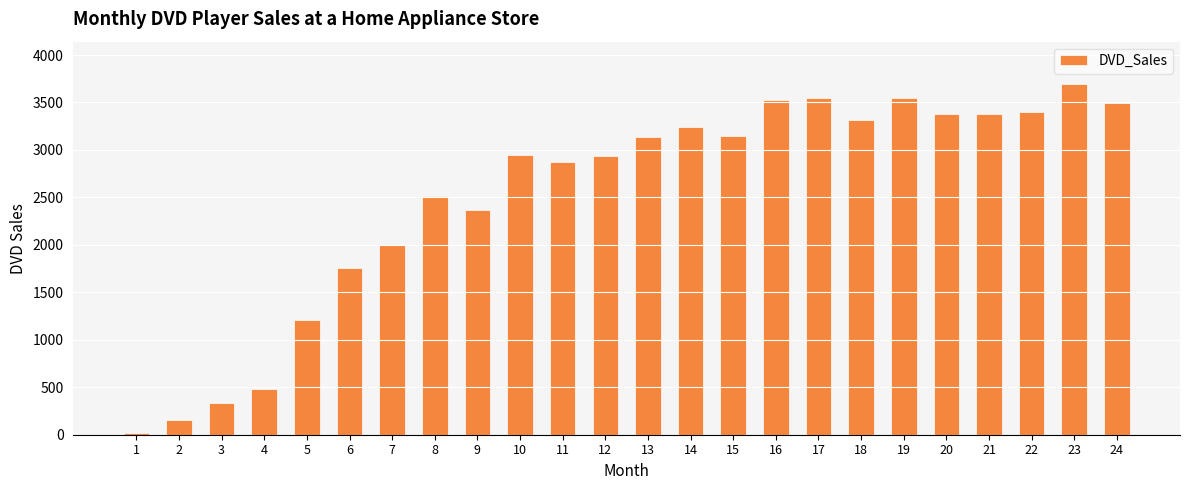

What is the approximate value at 19?

3547